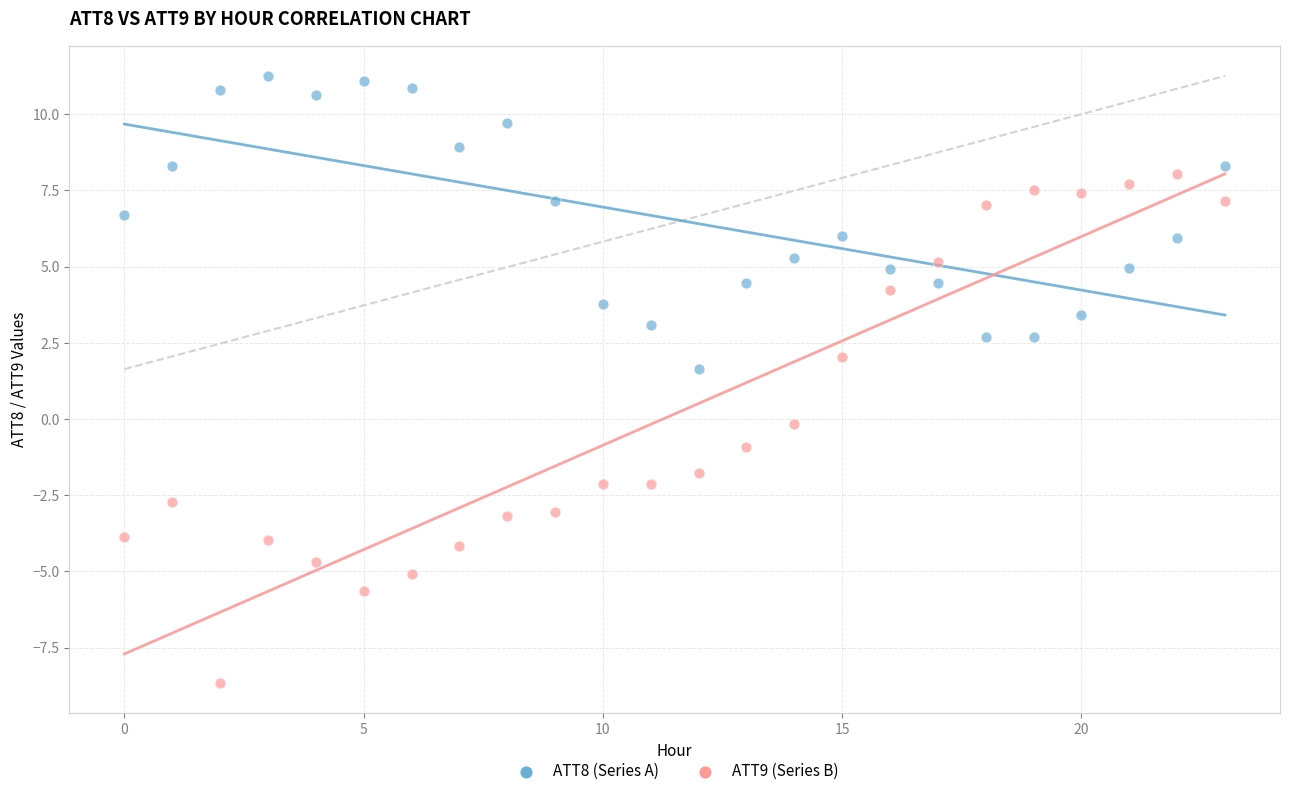

Across all data points, what is the range of Y values (max minus min)?

19.9